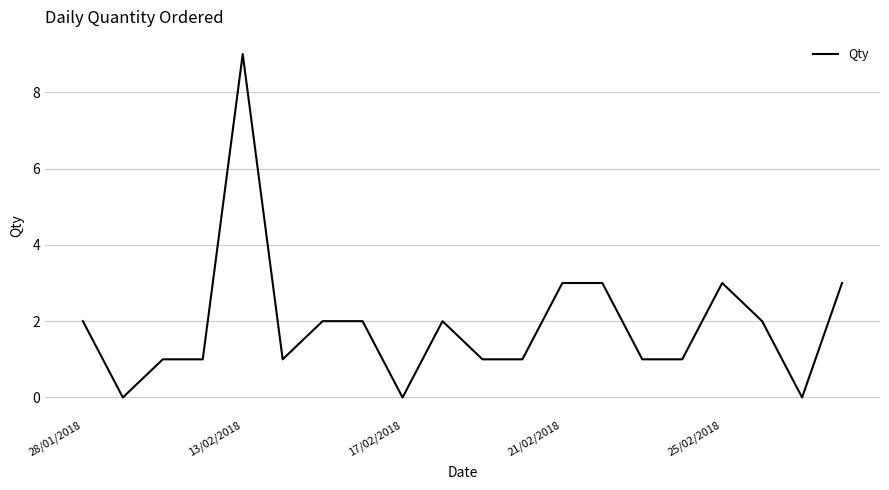

What is the maximum value shown in the chart?

9